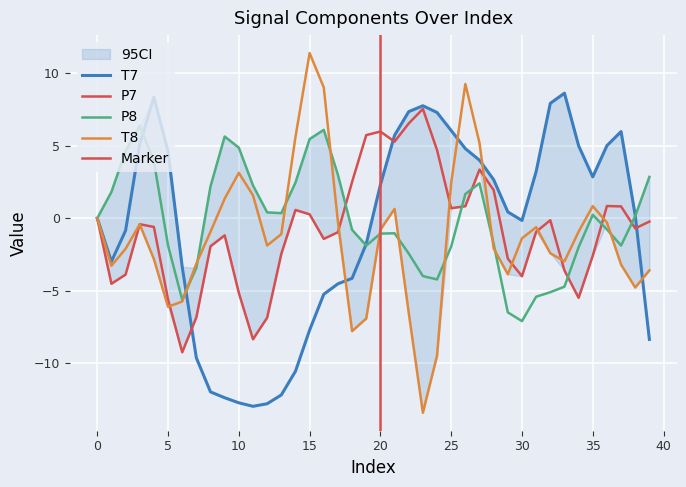

True or false: P7 and P8 cross at least once.

True